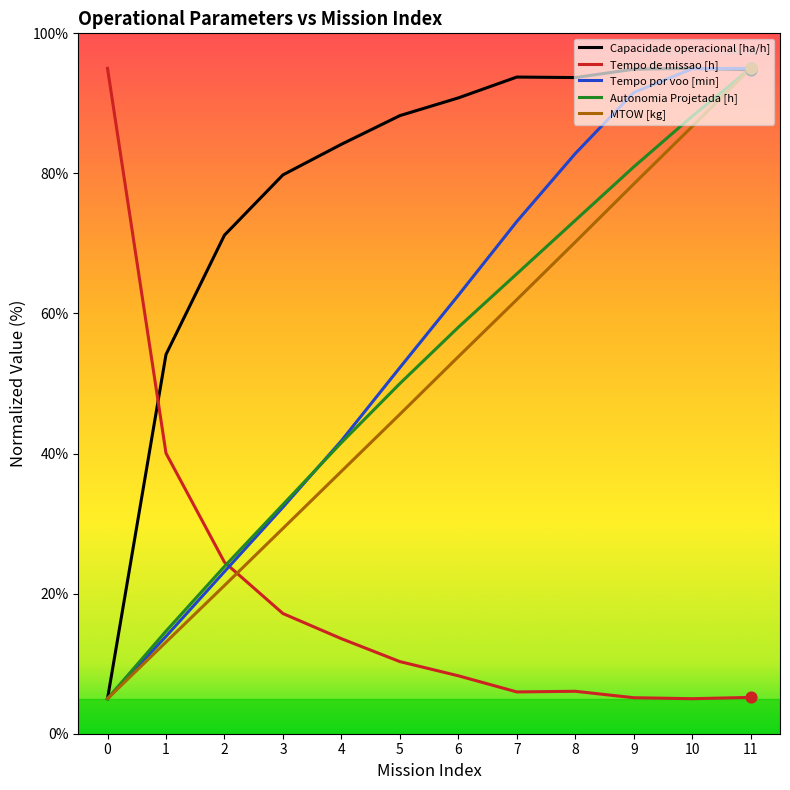

What are all the series names shown in the legend?

Capacidade operacional [ha/h], Tempo de missao [h], Tempo por voo [min], Autonomia Projetada [h], MTOW [kg]